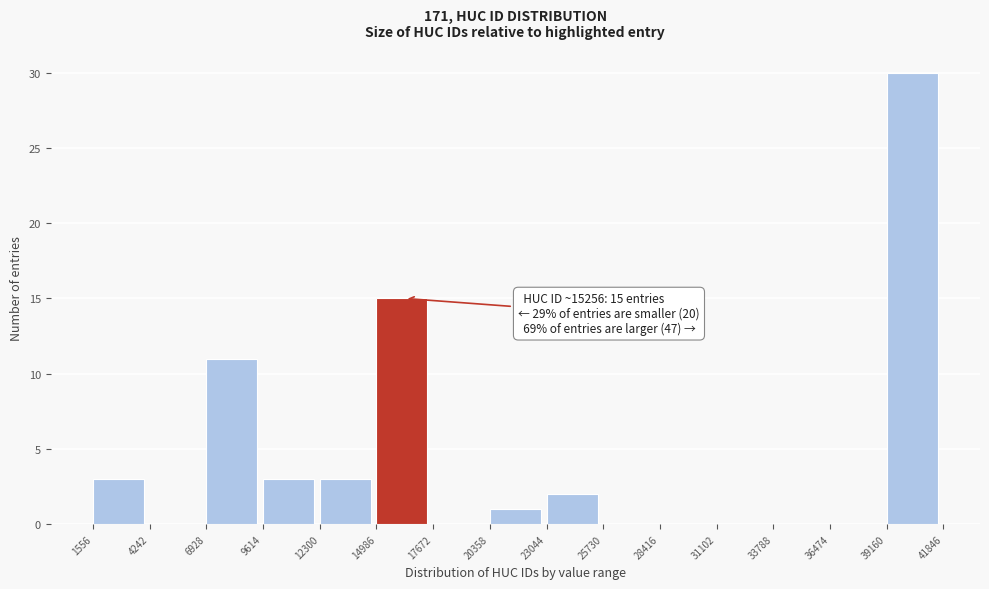

Over which range of the x-axis is the bar tallest?

39160 to 41846